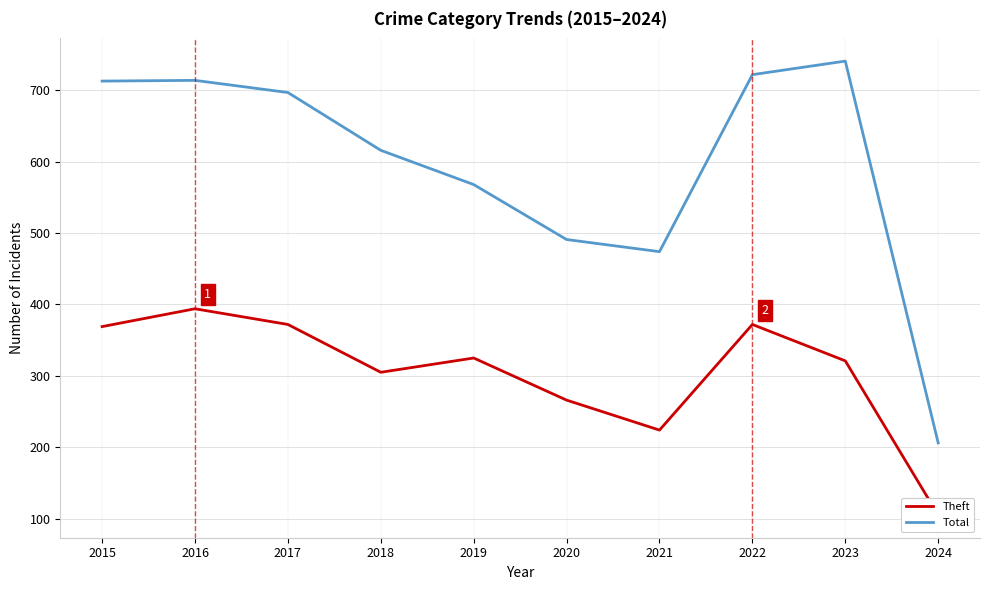

What is the total value across all series at 2022?

1094